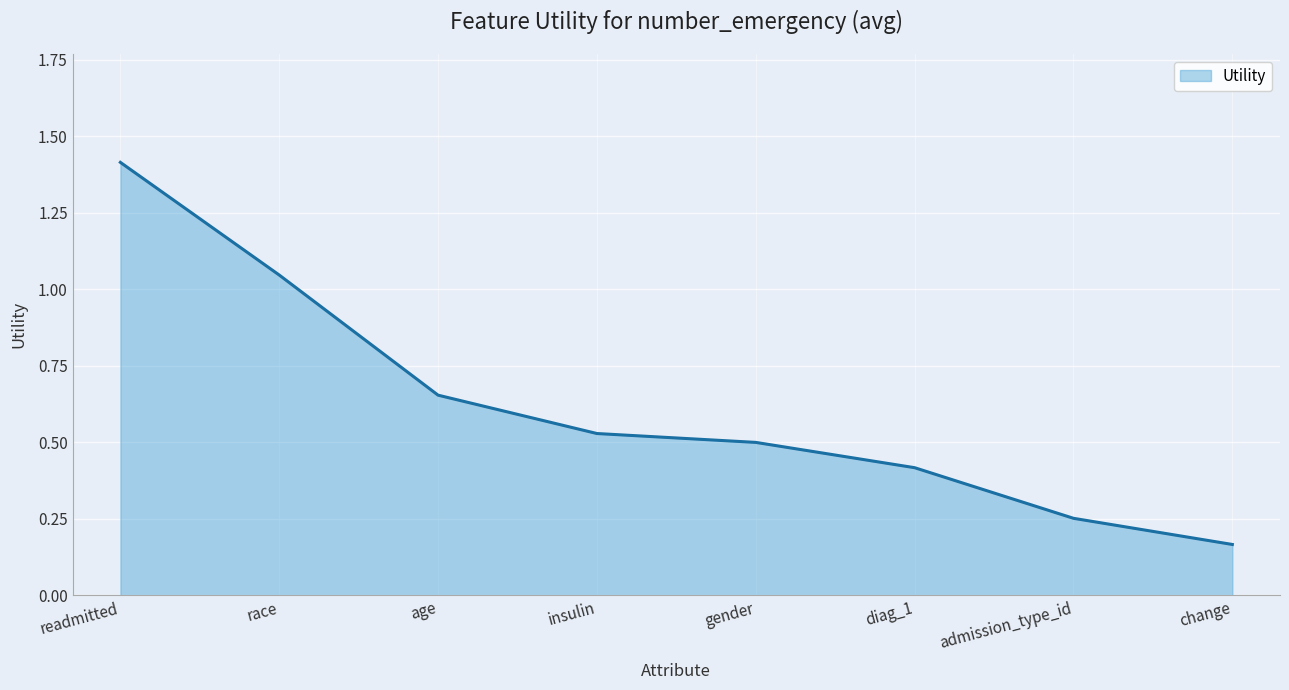

Which category has the lowest value across all series?

change